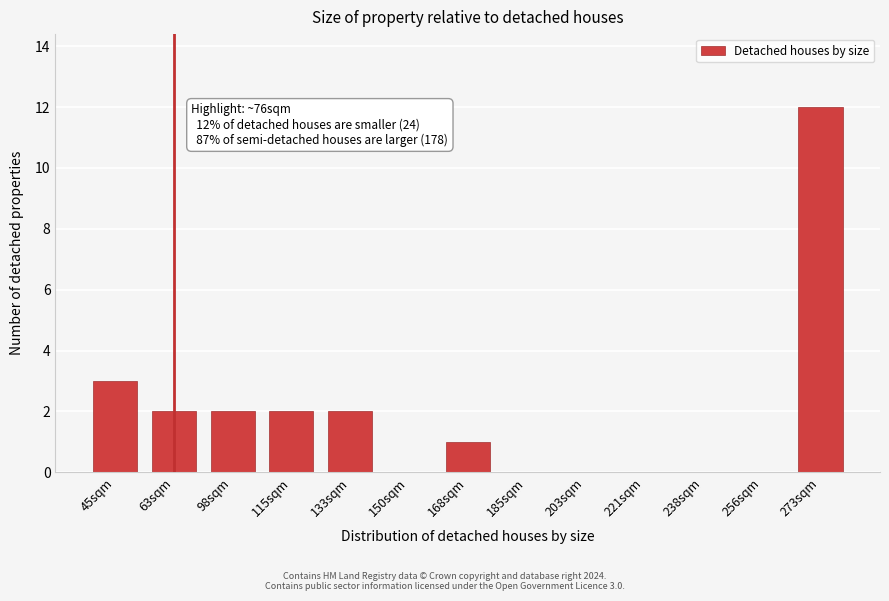

Reading right to left, transcribe all the data shown in this chart.

273sqm=12	256sqm=0	238sqm=0	221sqm=0	203sqm=0	185sqm=0	168sqm=1	150sqm=0	133sqm=2	115sqm=2	98sqm=2	63sqm=2	45sqm=3